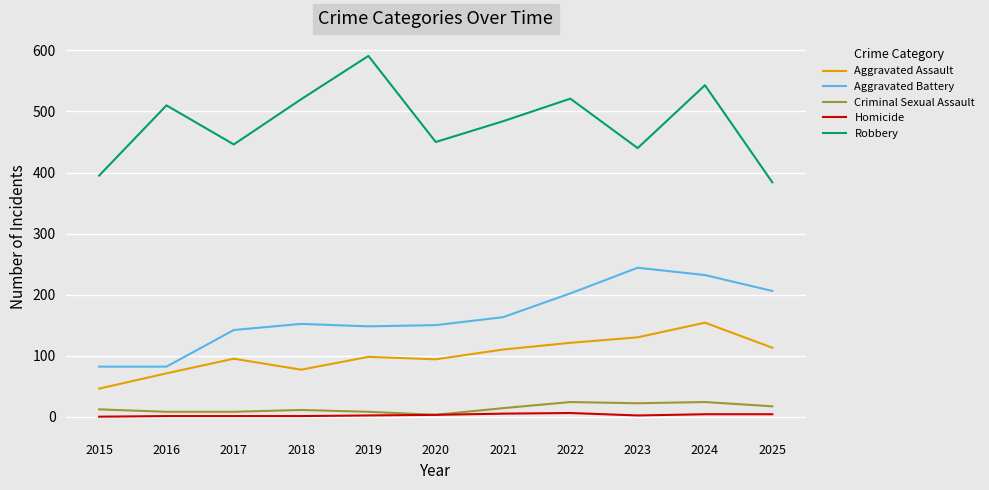

Where is Robbery nearest to the value 487?

2021